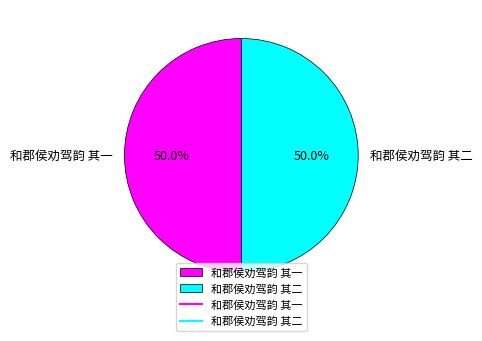

Is the sum of 和郡侯劝驾韵 其二 and 和郡侯劝驾韵 其一 greater than half?

Yes